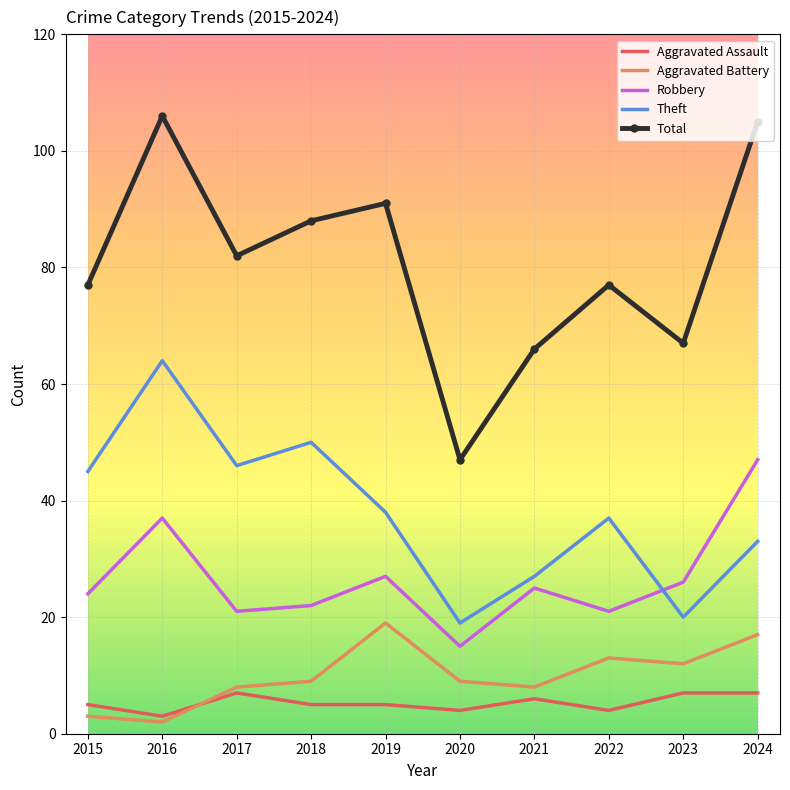

What is the maximum value shown in the chart?

106